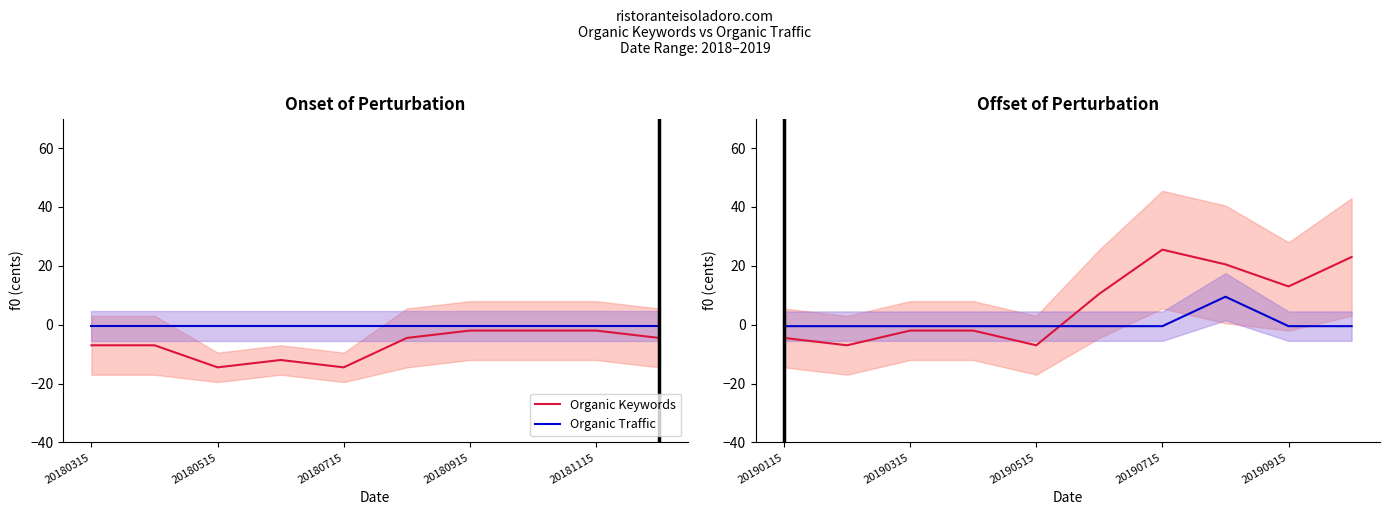

True or false: Organic Traffic has more than 2 interior local peaks.

False